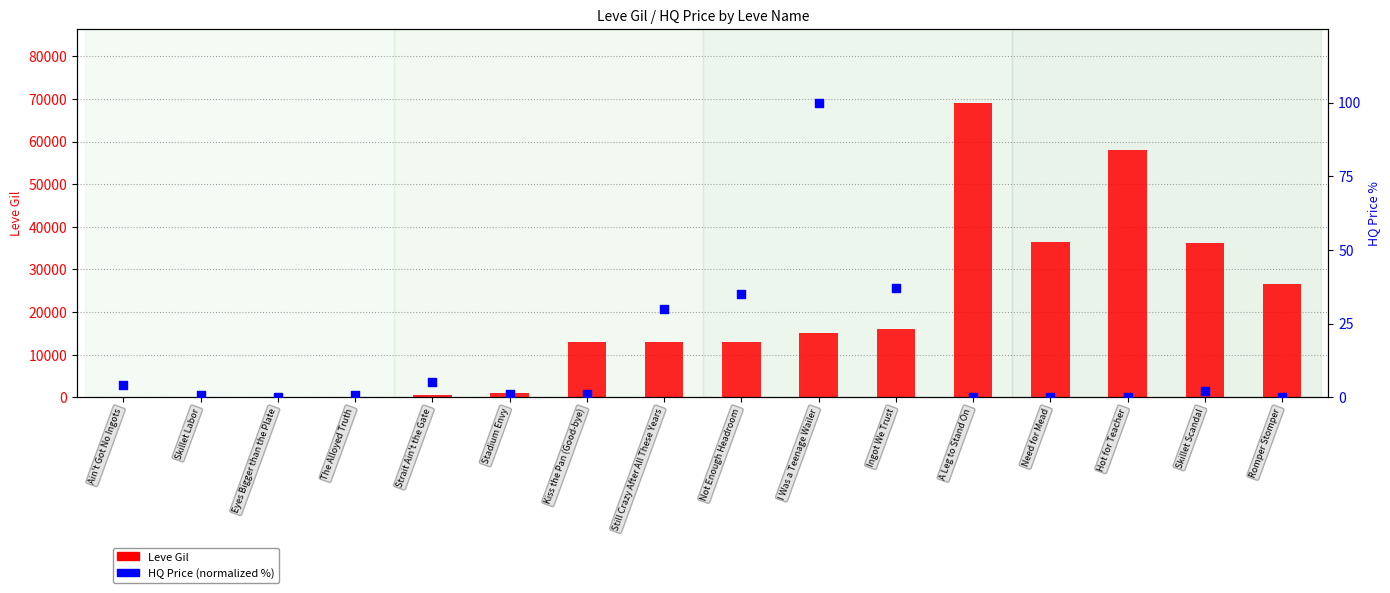

Which series has the largest total across all categories?

Leve Gil